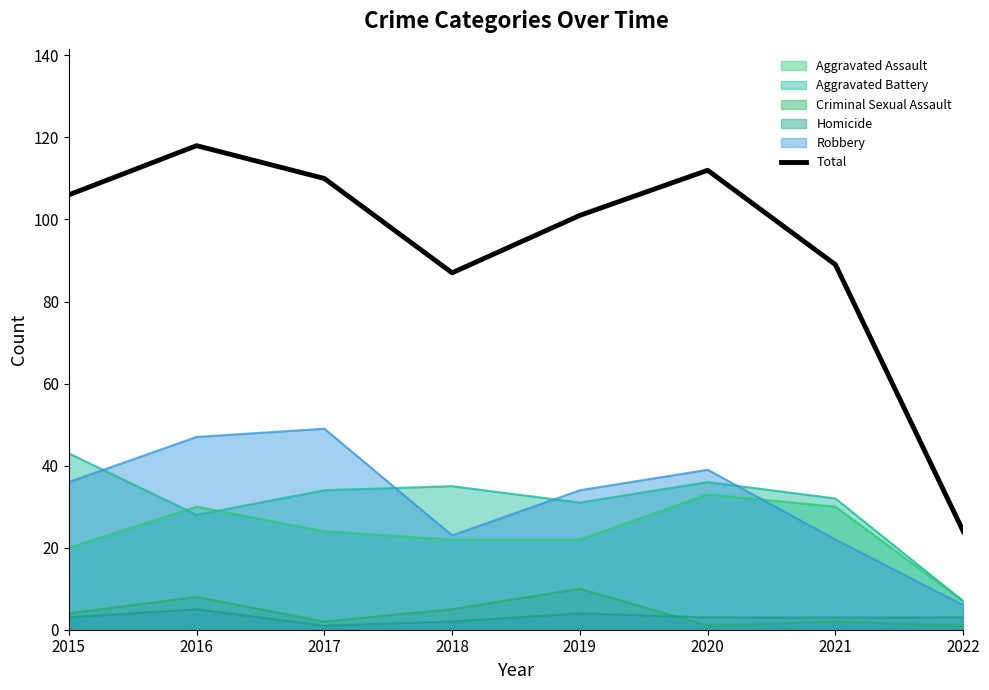

List the labels in order of value, smallest first.

2022, 2018, 2021, 2019, 2015, 2017, 2020, 2016